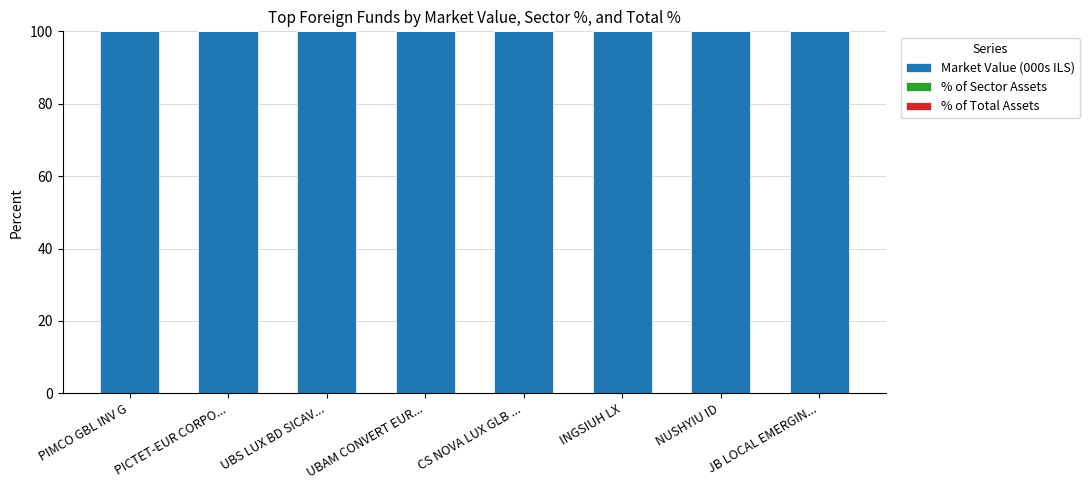

What is the sum of all Market Value (000s ILS) values?

799.9